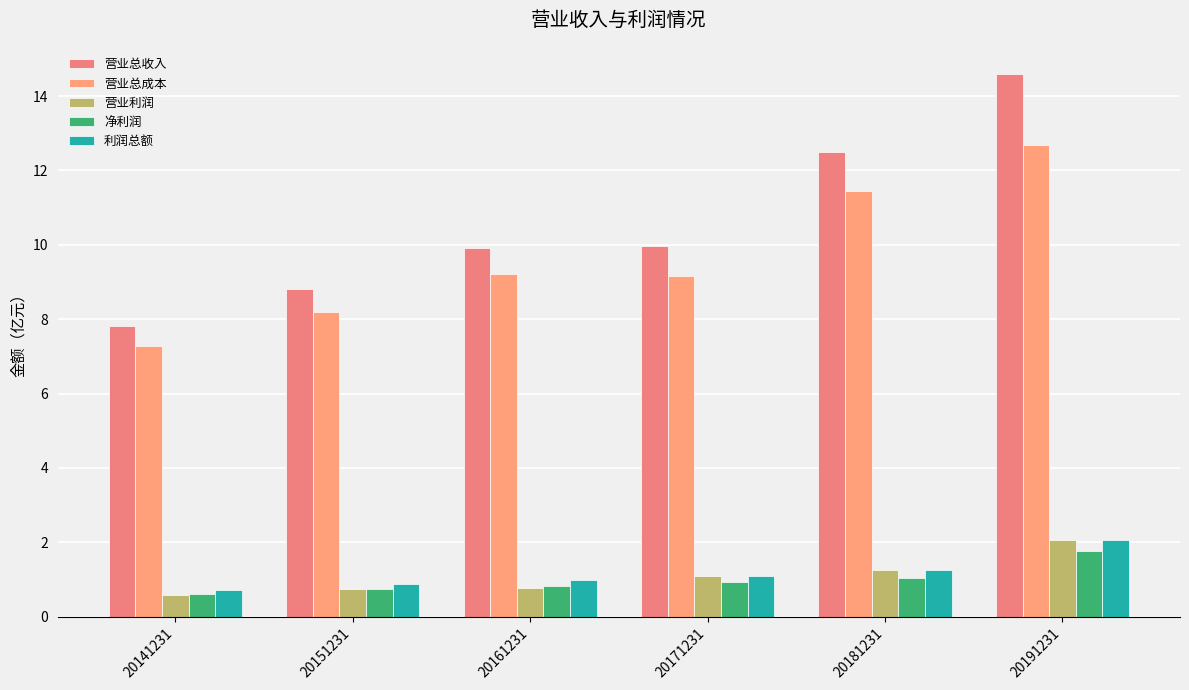

What is the difference between the maximum and minimum values in the 营业总收入 series?

6.8